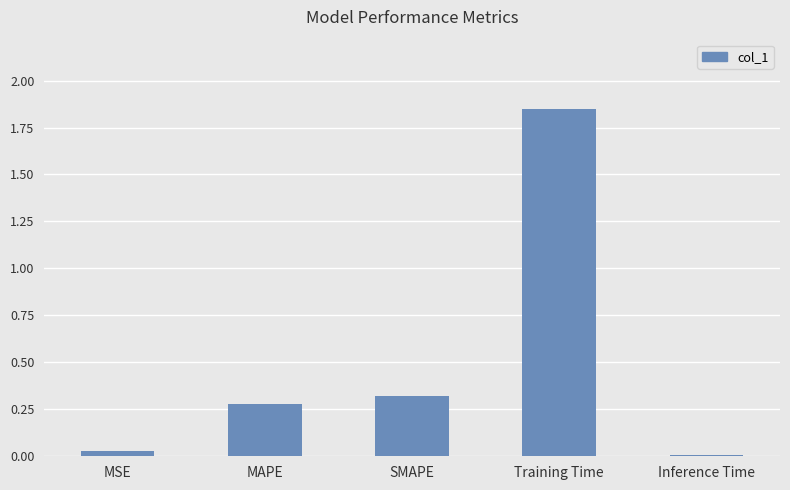

Is it true that the value at MAPE is 0.5?

False